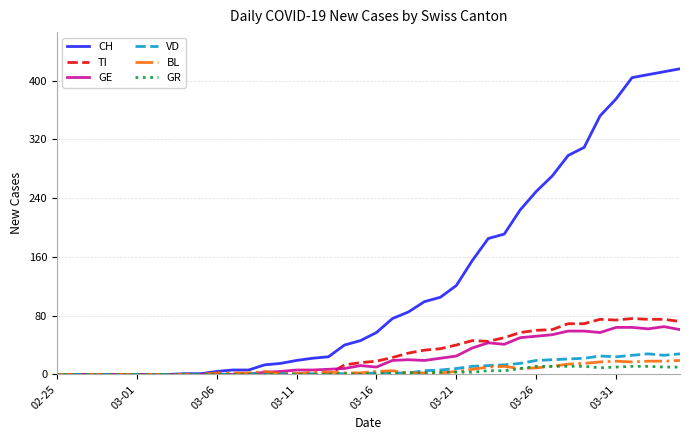

Which series has the widest spread of values?

CH